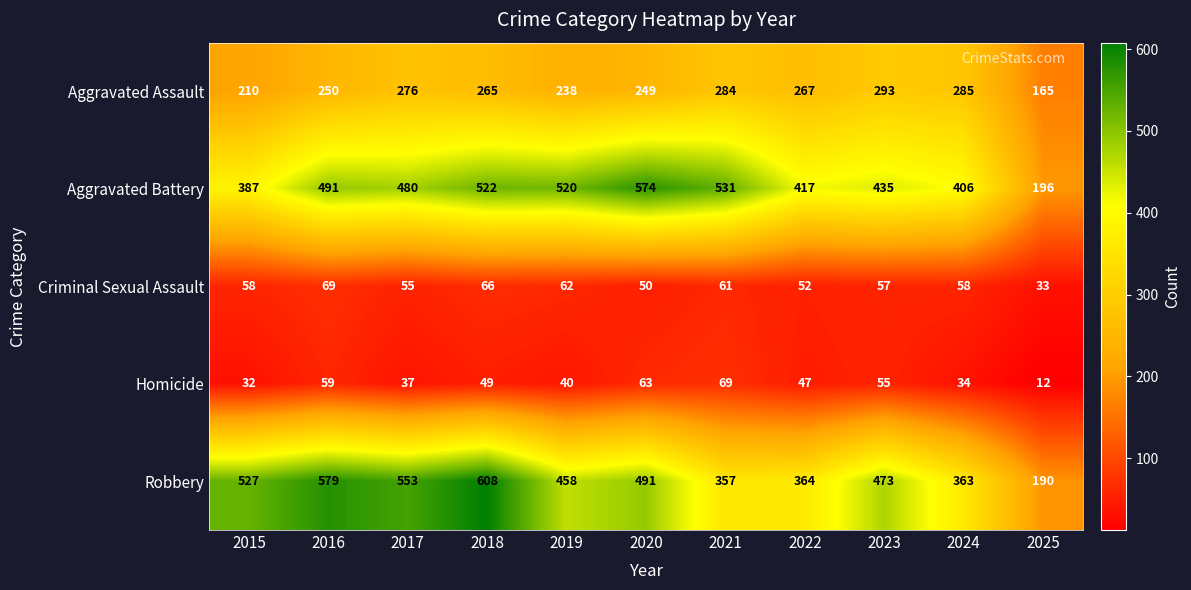

What is the difference between the maximum and minimum values in the Aggravated Battery series?

378